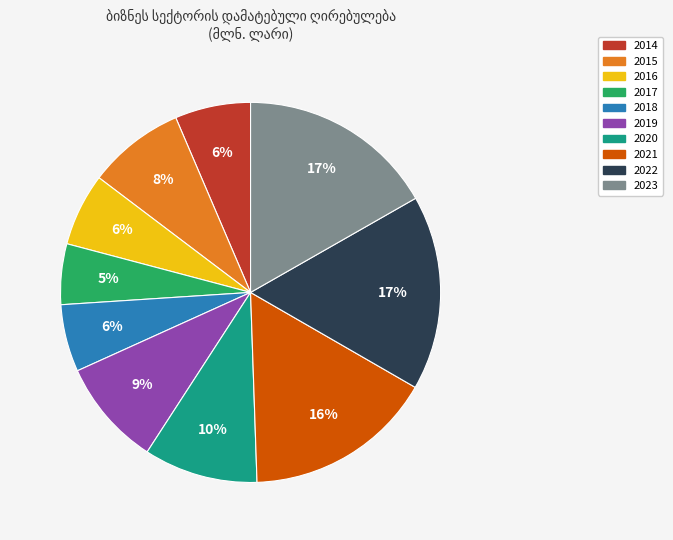

Is it true that 2015 is 8% of the pie?

True